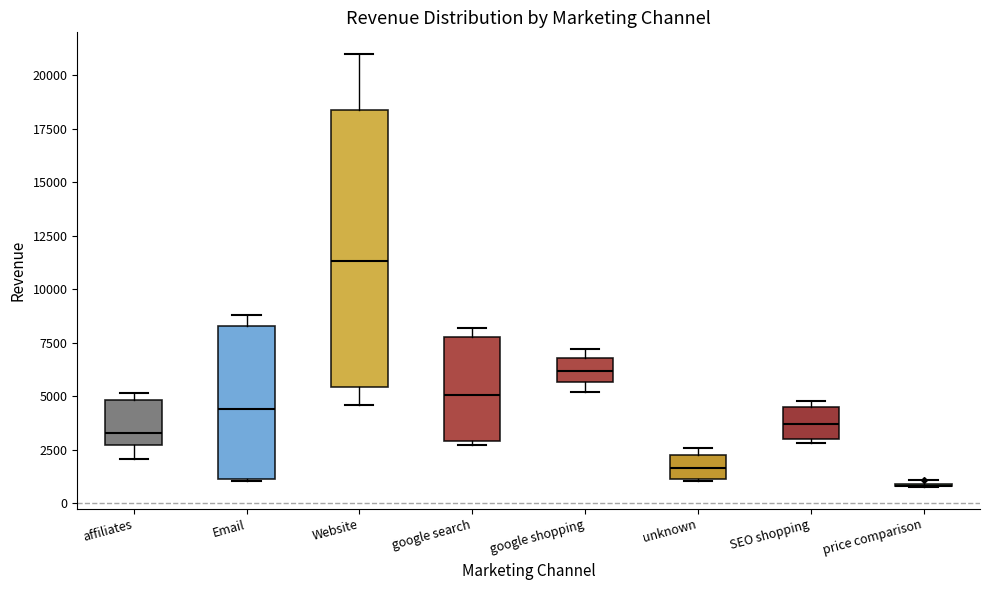

Which box is the tallest, from its lower edge to its upper edge?

Website